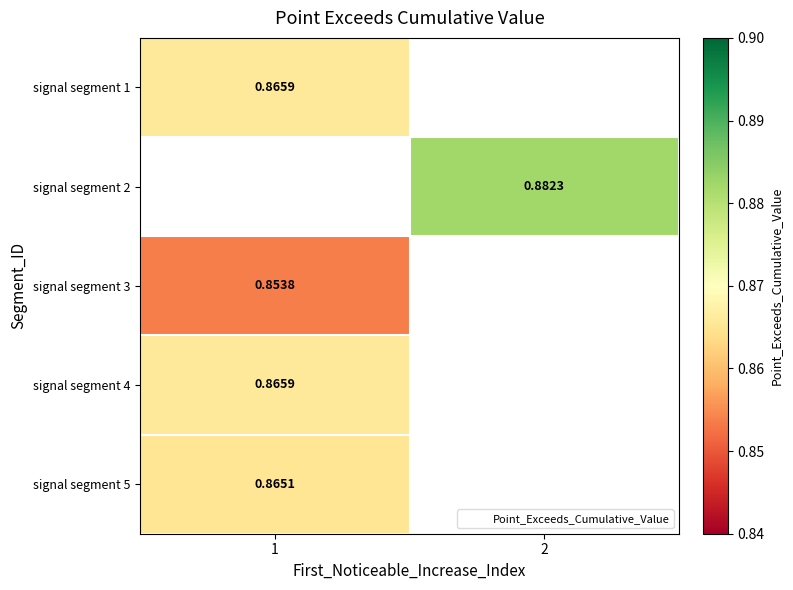

What is the greatest value displayed?

0.9